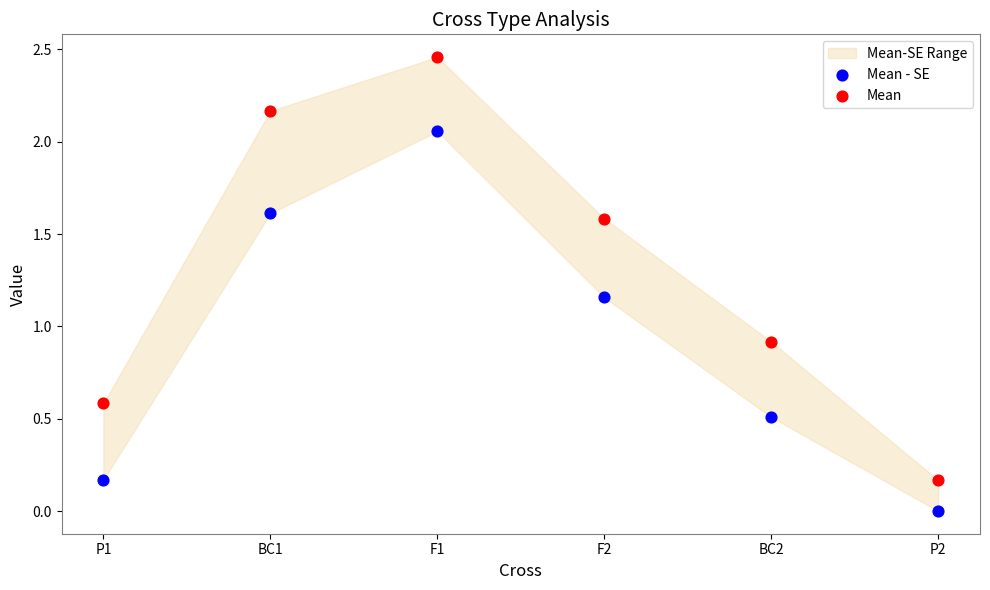

Across all data points, what is the average Y value?

1.1